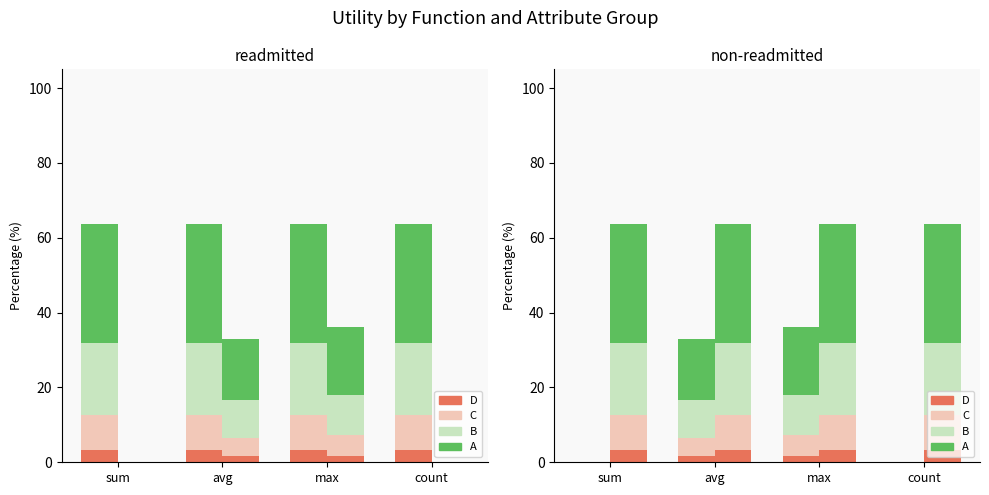

The D series shows 1.8 at max. True or false?

True